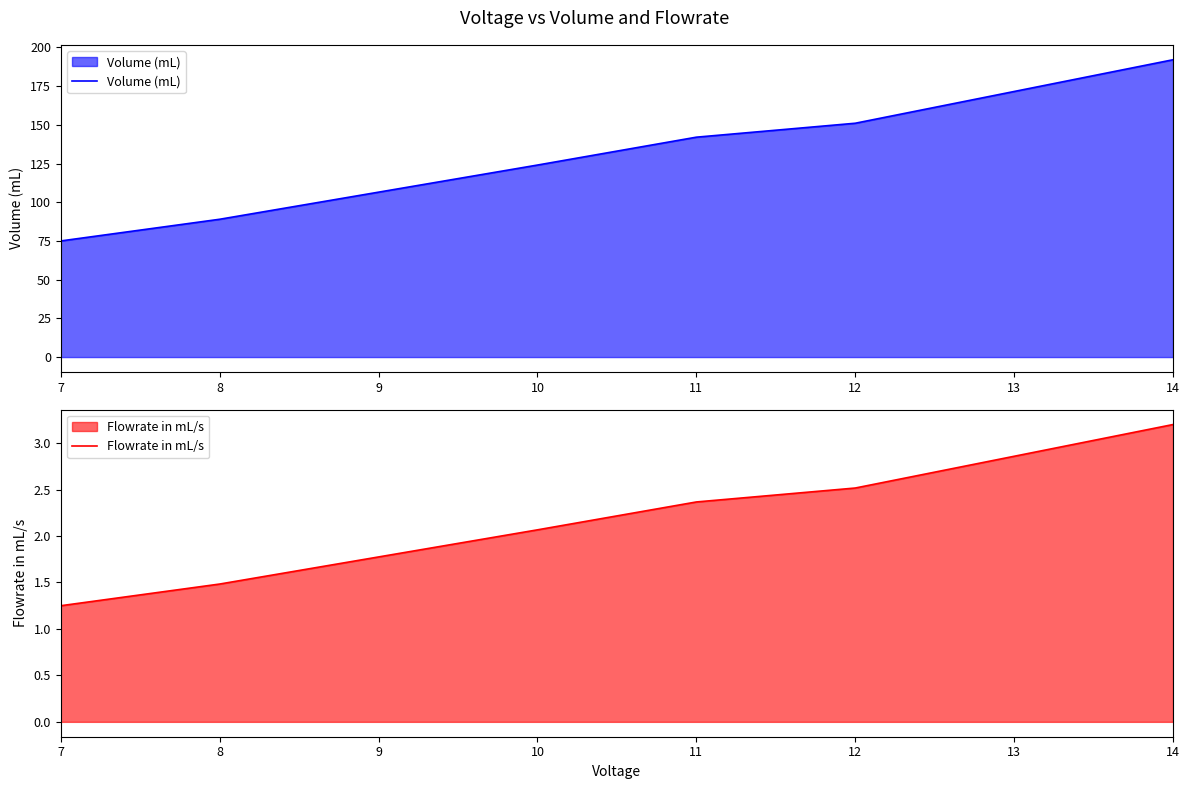

True or false: Flowrate in mL/s and Volume (mL) cross at least once.

False